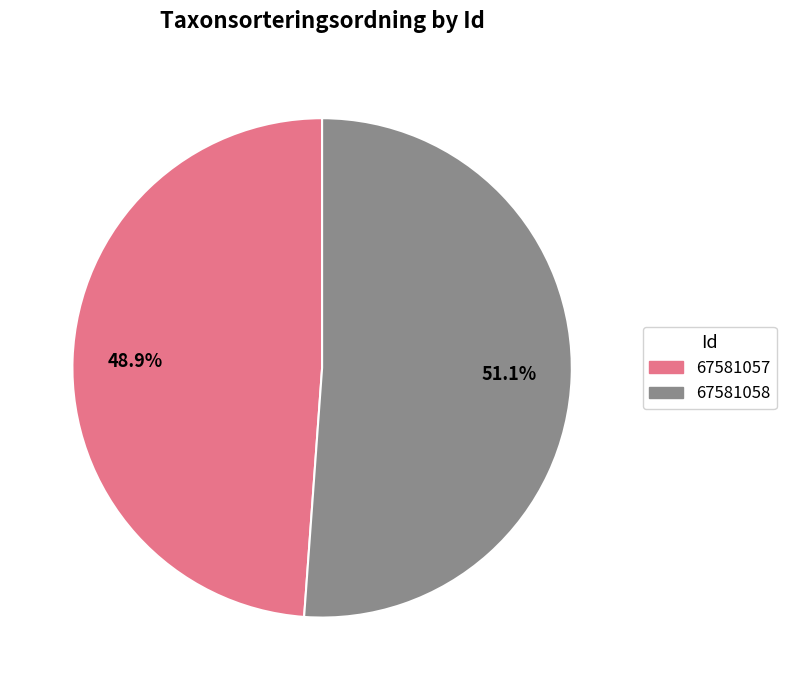

What percentage is the 67581058 slice, to the nearest percent?

51%